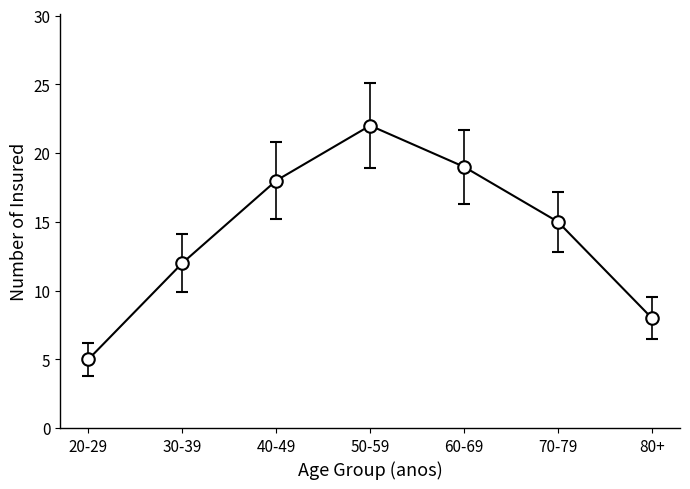

How many categories are shown in the chart?

7